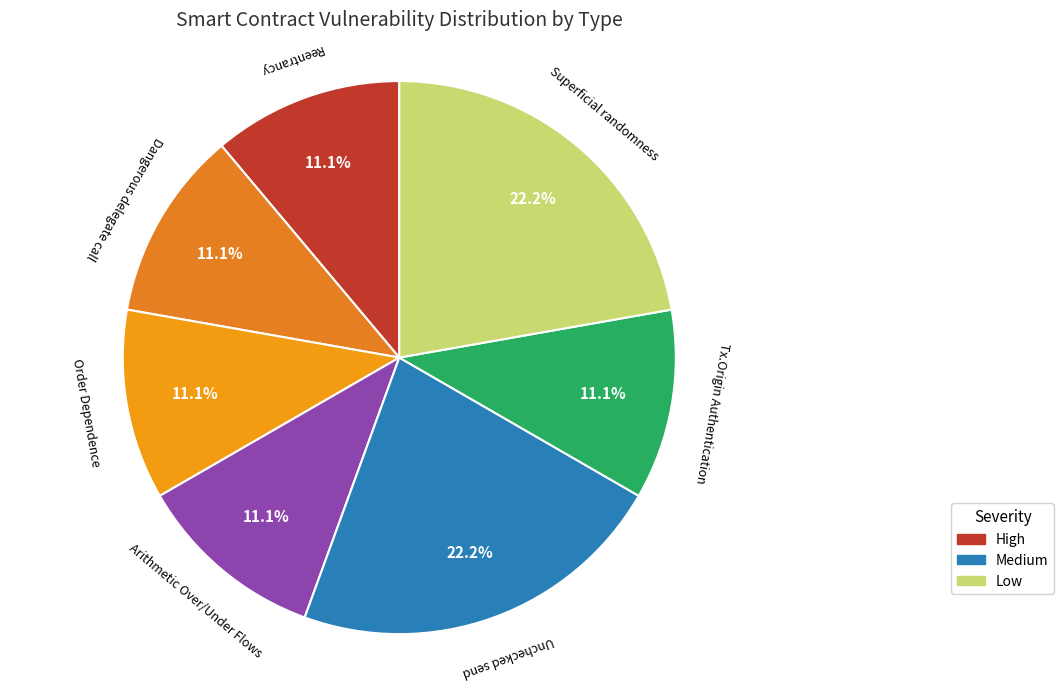

The Arithmetic Over/Under Flows slice represents 11% of the pie. True or false?

True